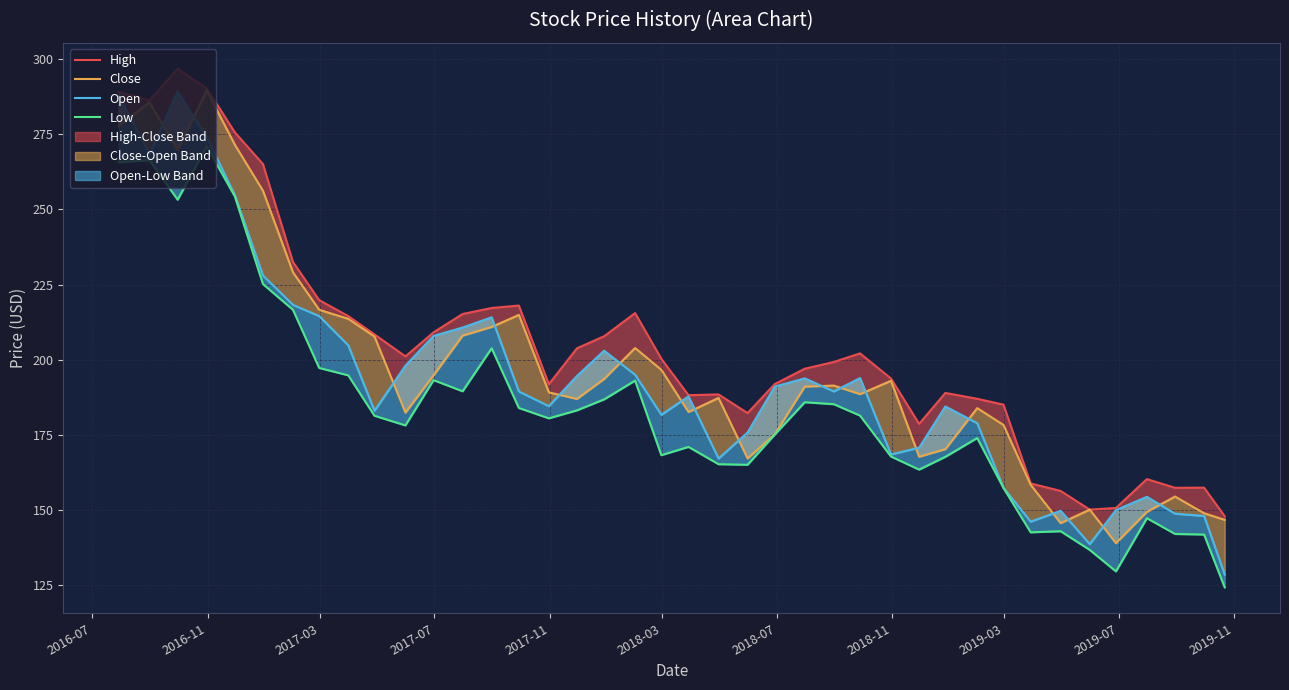

What position from the left is 2018-07?

7